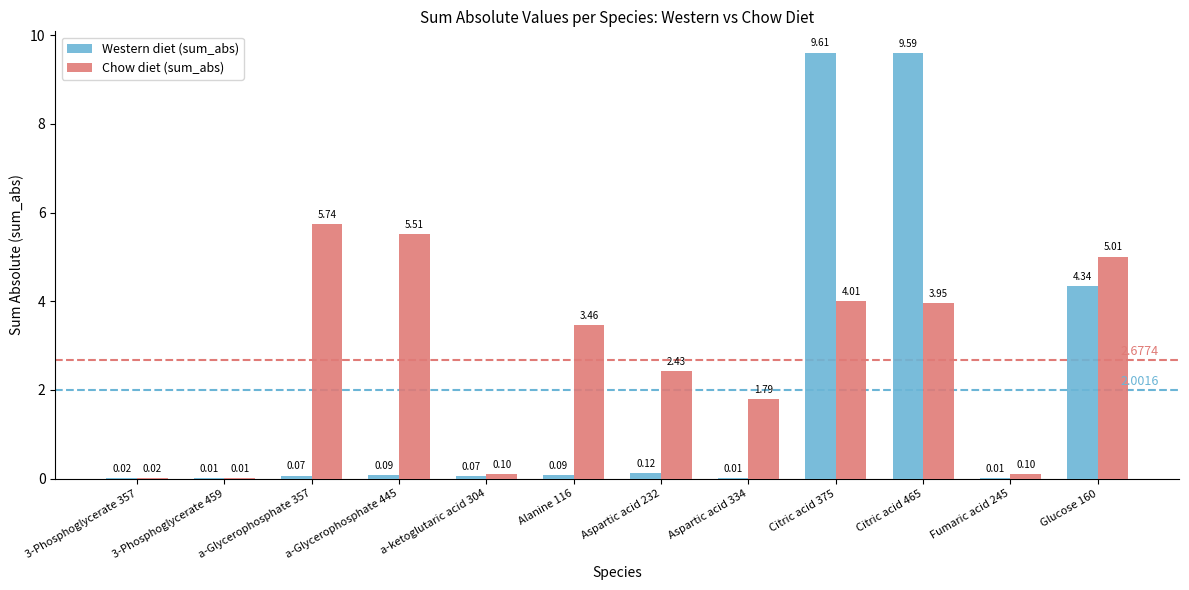

What are all the series names shown in the legend?

Western diet (sum_abs), Chow diet (sum_abs)